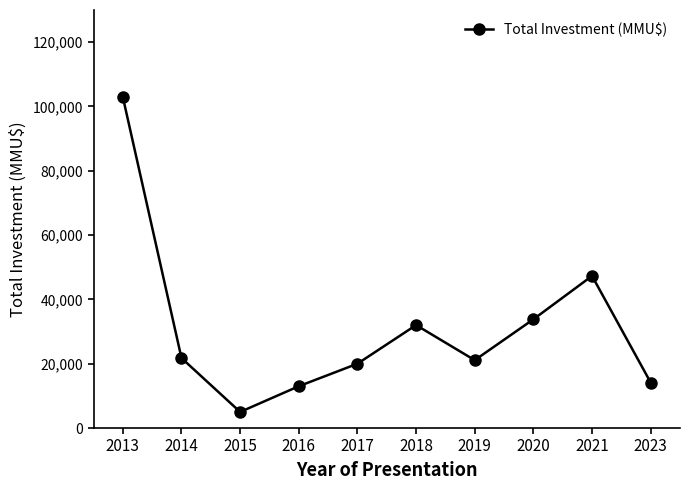

The chart shows a value of 12192 at 2019. True or false?

False